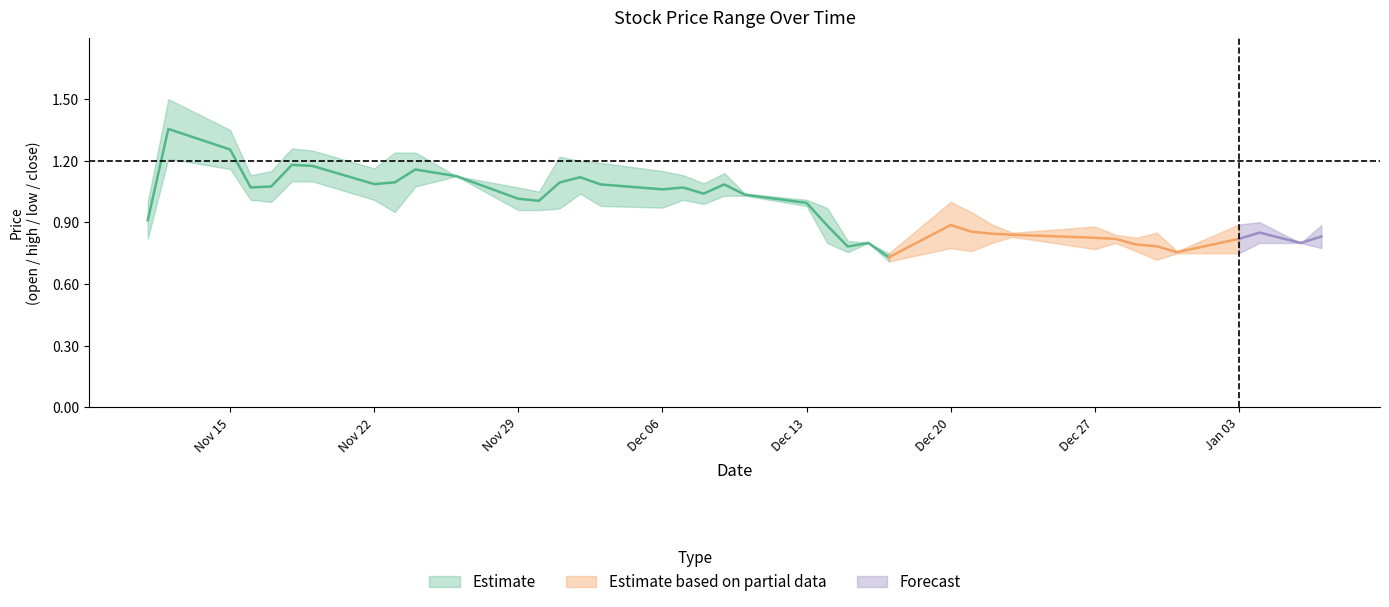

At which label is low closest to 0?

20211217